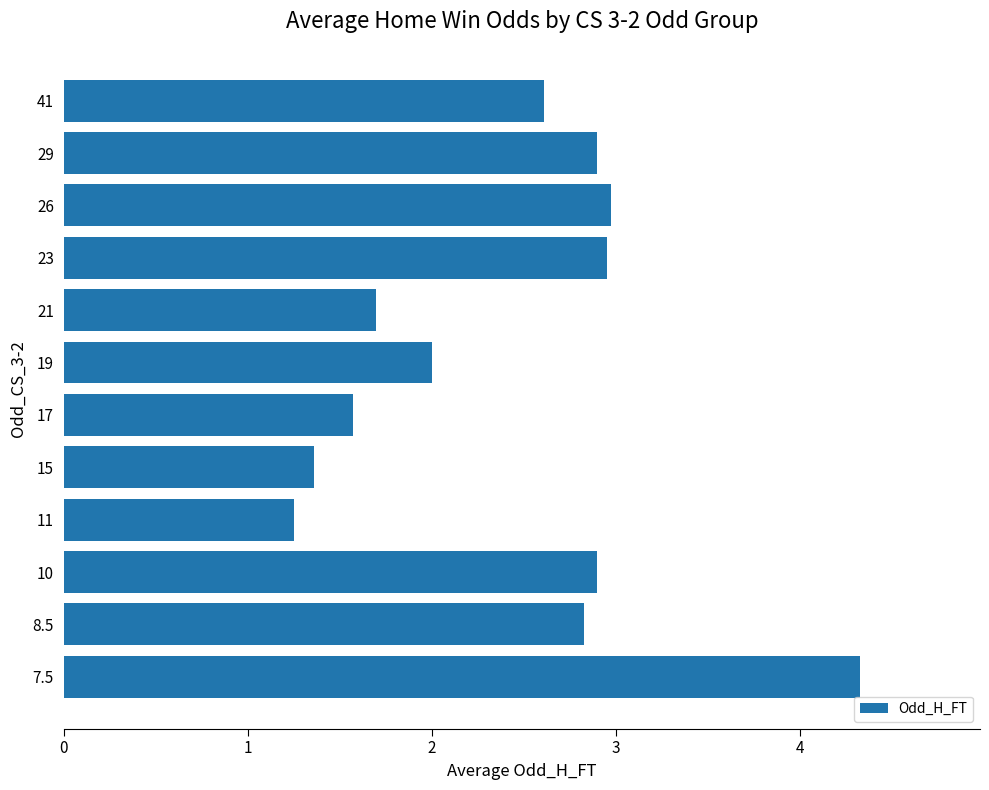

Read the value at 10.

2.9